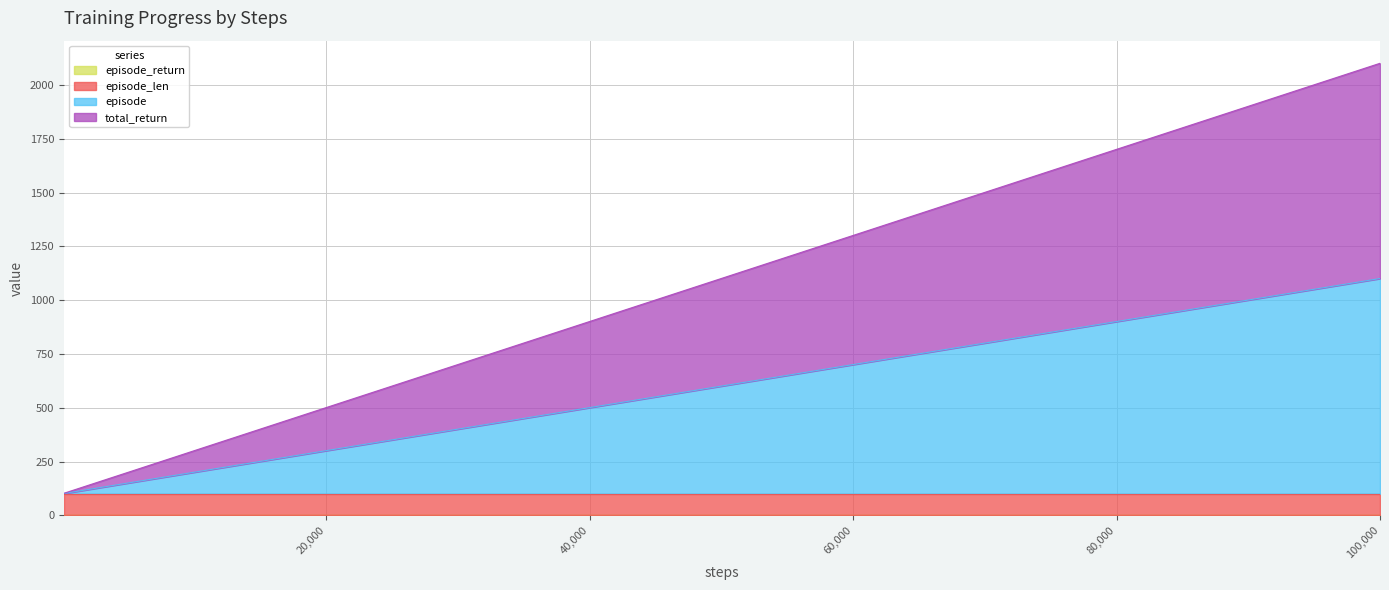

At which category is the sum across all series the highest?

100,000